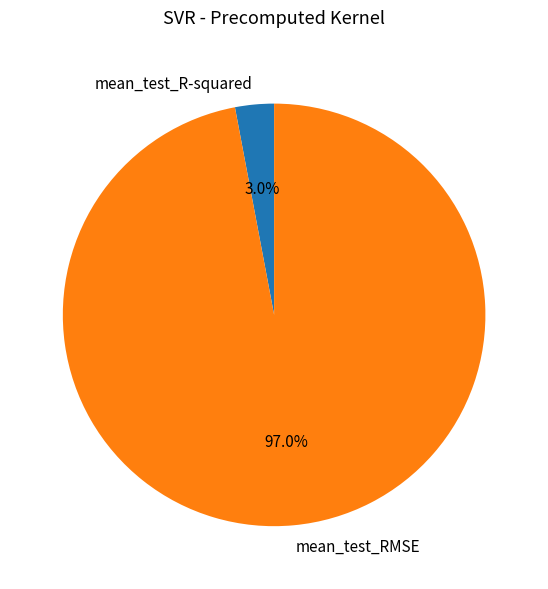

How many segments does this pie chart have?

2